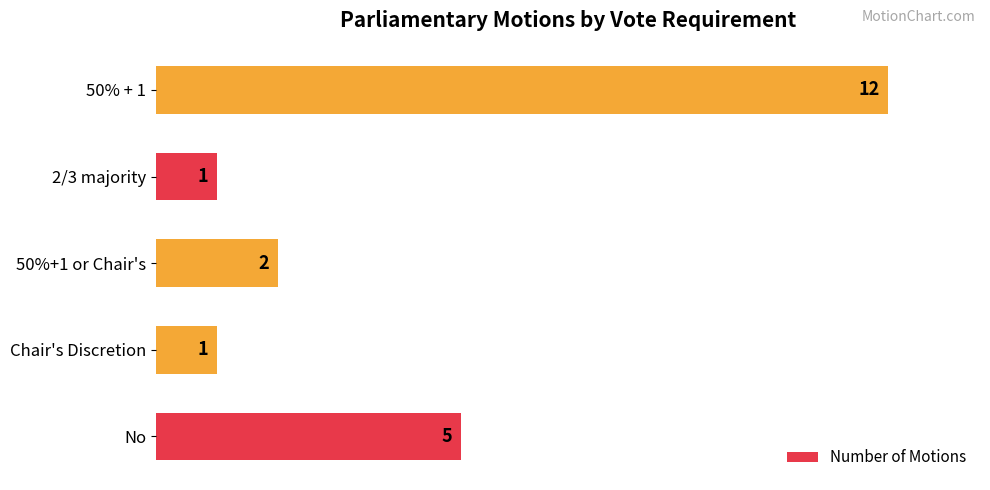

What is the maximum value shown in the chart?

12